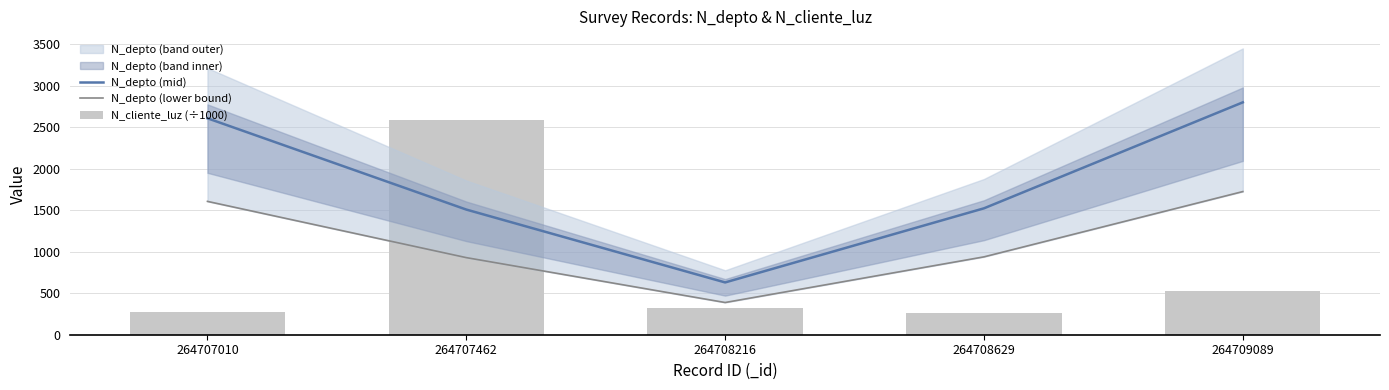

The value of N_depto (mid) at 264708216 is 297.5. True or false?

False